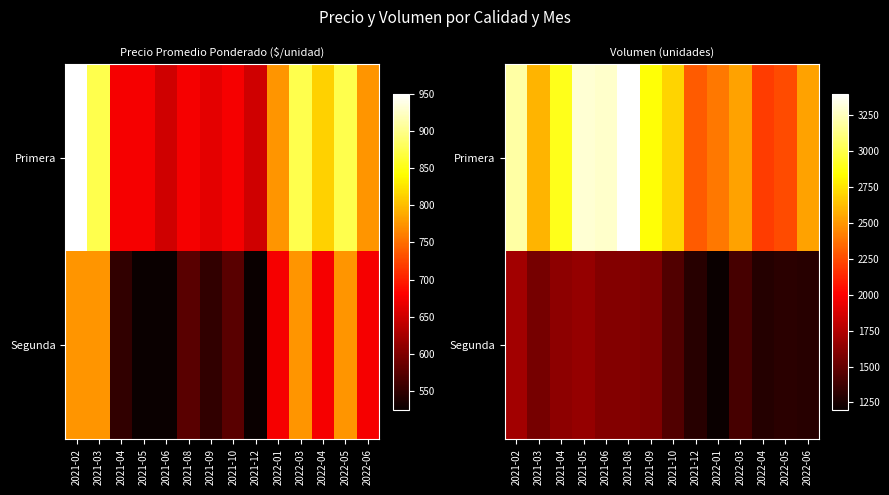

Is it true that Primera equals 3280 at 2021-06?

True